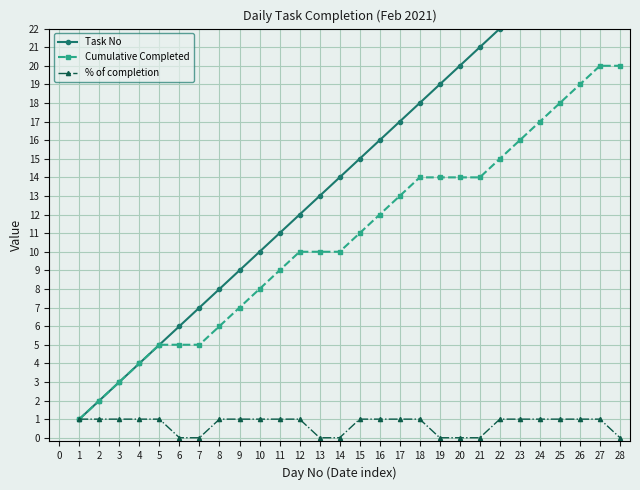

True or false: % of completion has a value of 1 at 26.

True